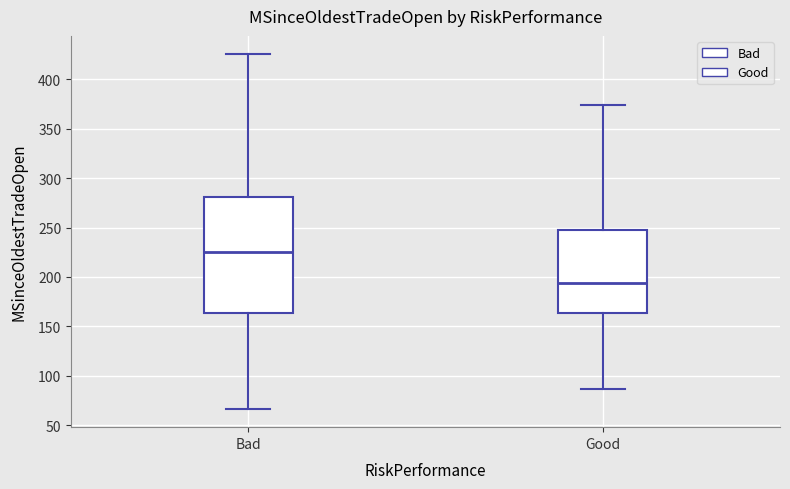

Which box's median line is the lowest?

Good